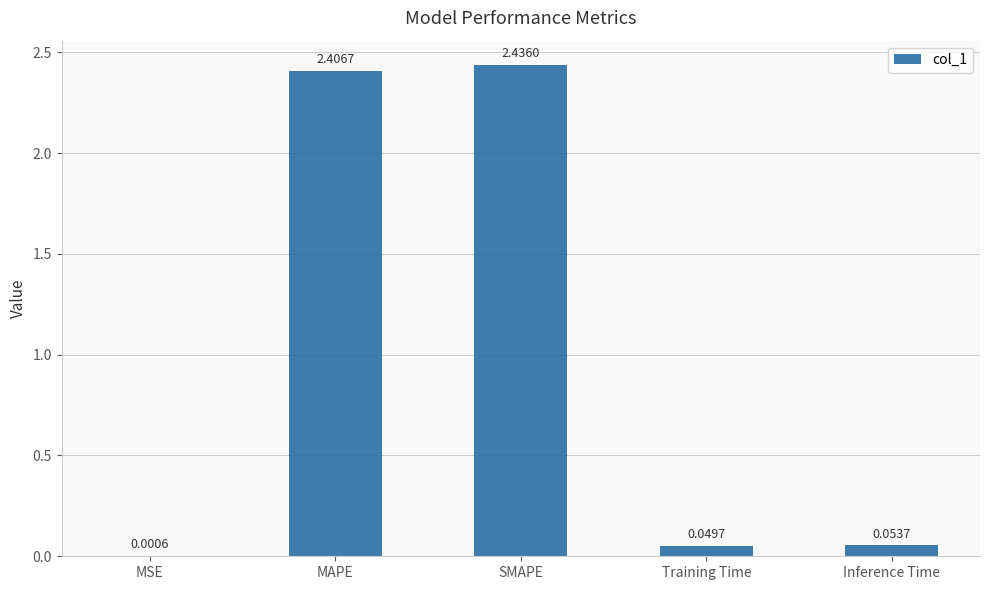

How many distinct data groups are displayed?

1